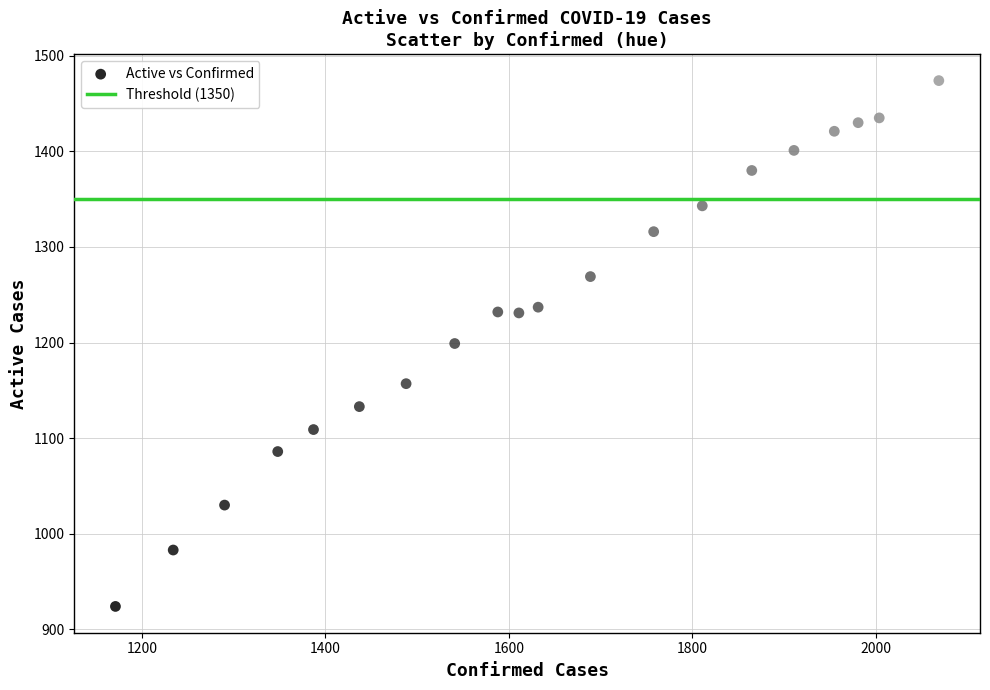

What is the range of Y values (max minus min)?

550